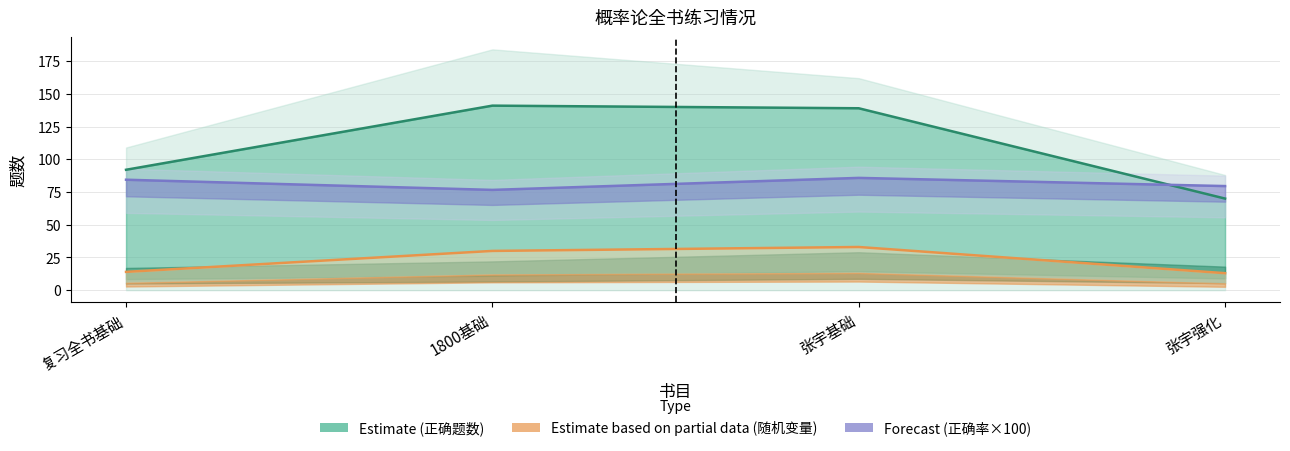

What is the lowest value of the 随机变量-正确题数 series?

13.0